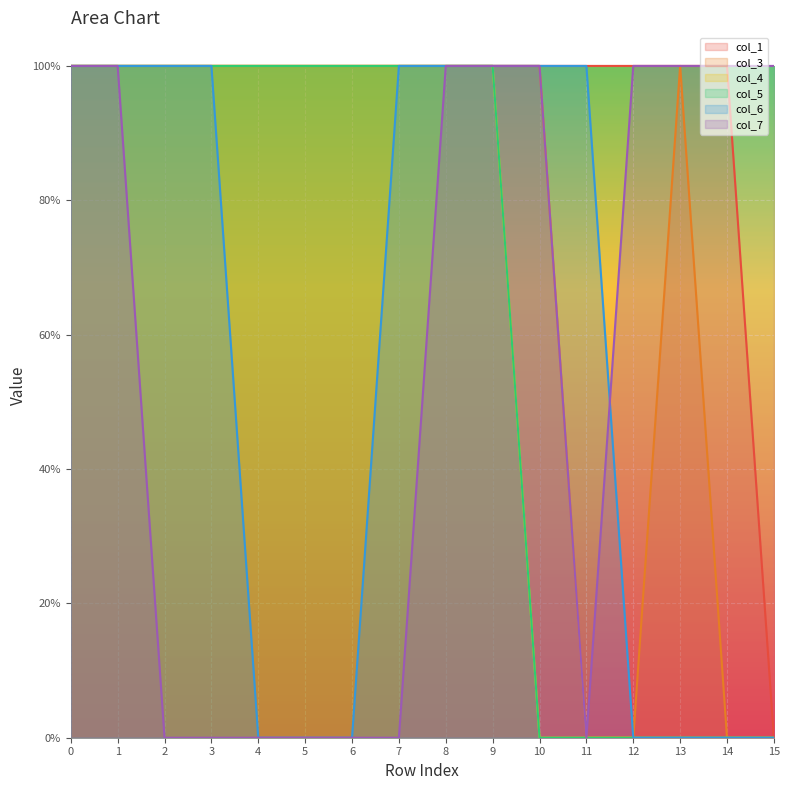

Rank the series at 12 from highest to lowest value.

col_1, col_7, col_3, col_4, col_5, col_6